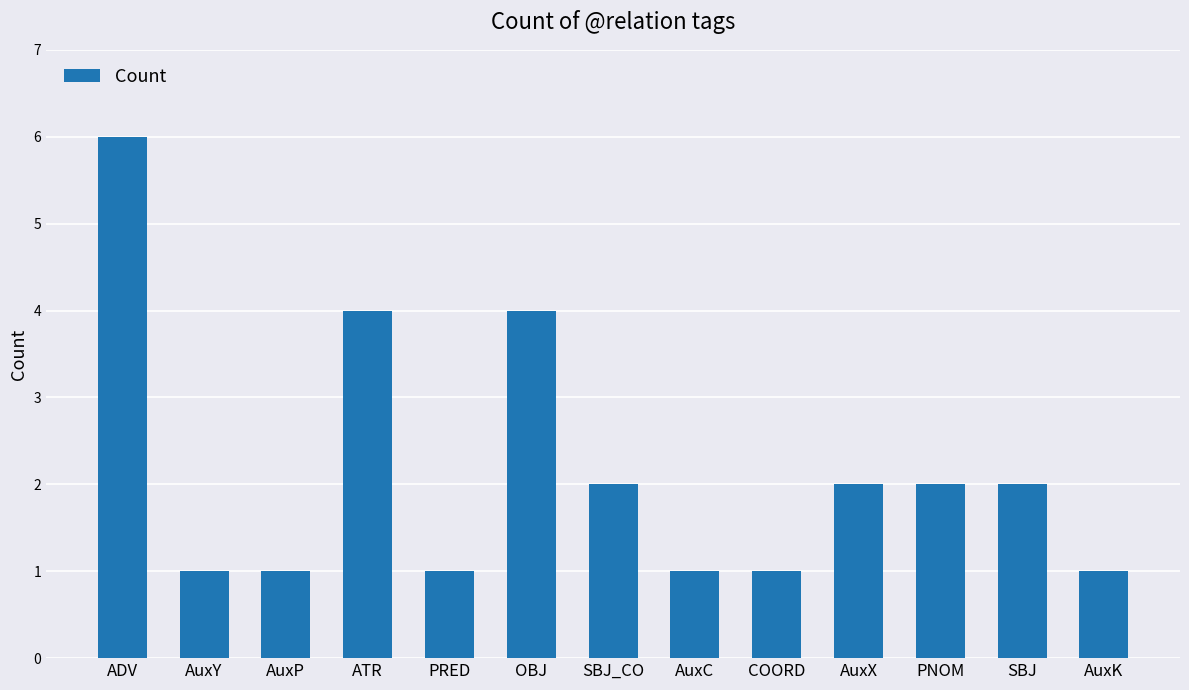

Reading left to right, extract all data points from this chart.

6	1	1	4	1	4	2	1	1	2	2	2	1